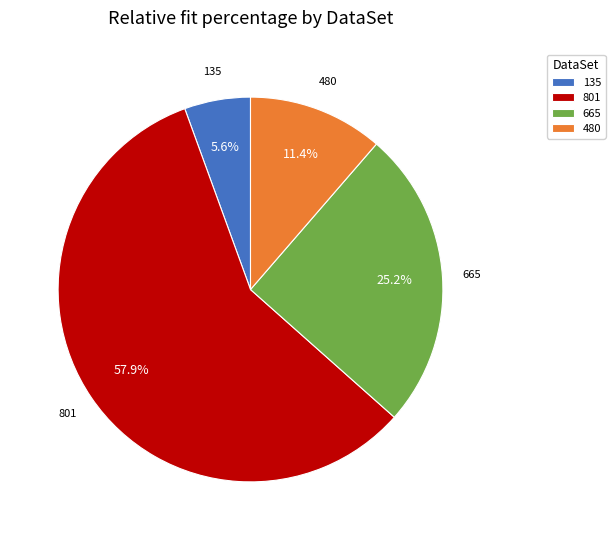

The 665 slice represents 38% of the pie. True or false?

False